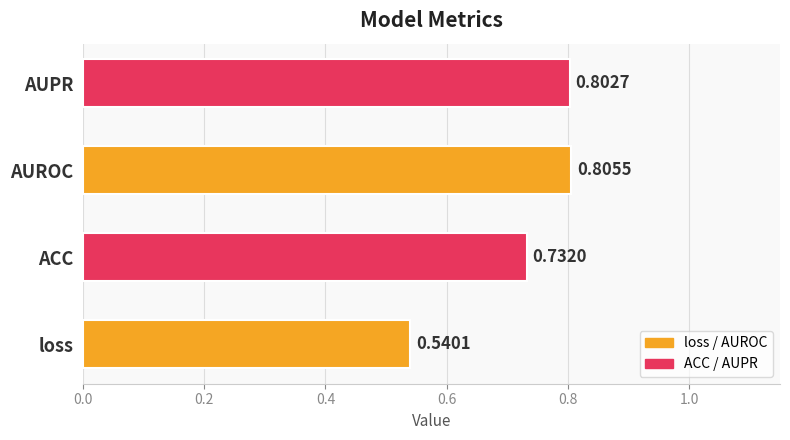

Between ACC and loss, which is larger?

ACC